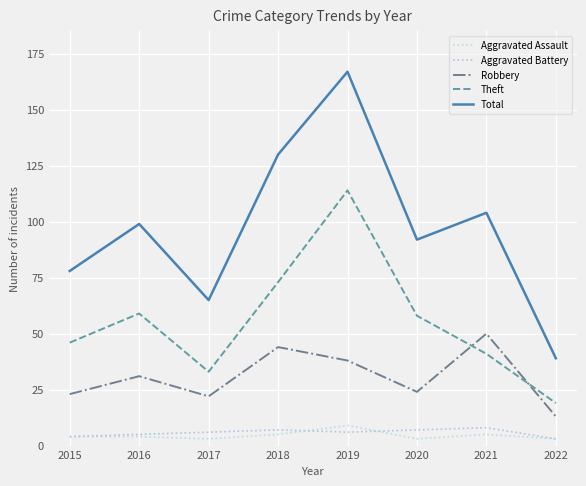

In Theft, how many points are lower than both neighbors (excluding endpoints)?

1